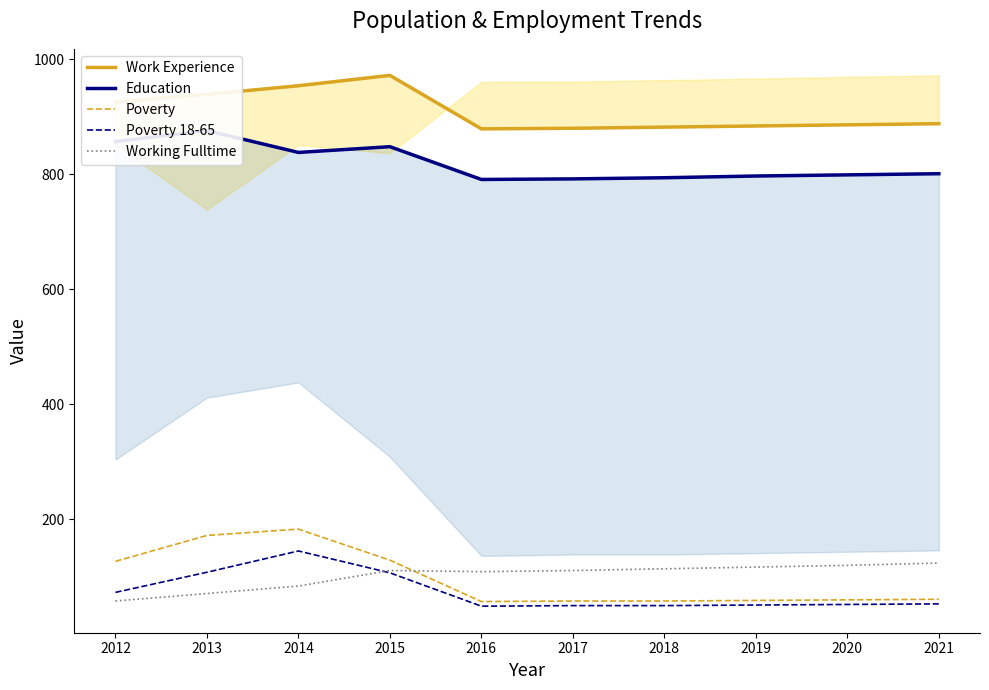

Which category has the lowest value in the Working Fulltime series?

2012